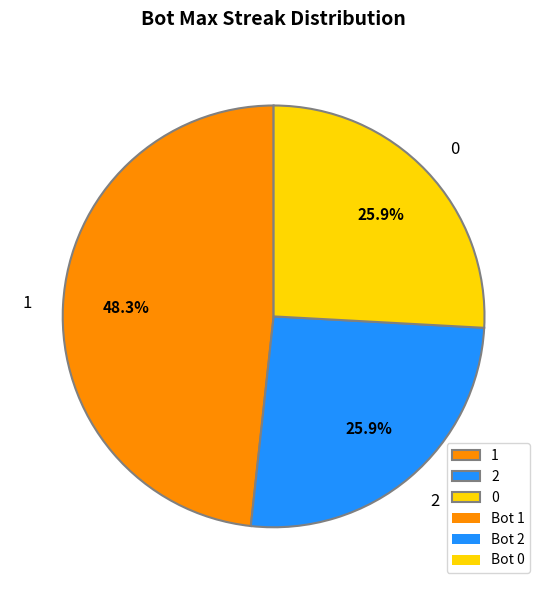

To the nearest percent, what percentage of the pie is 0?

26%